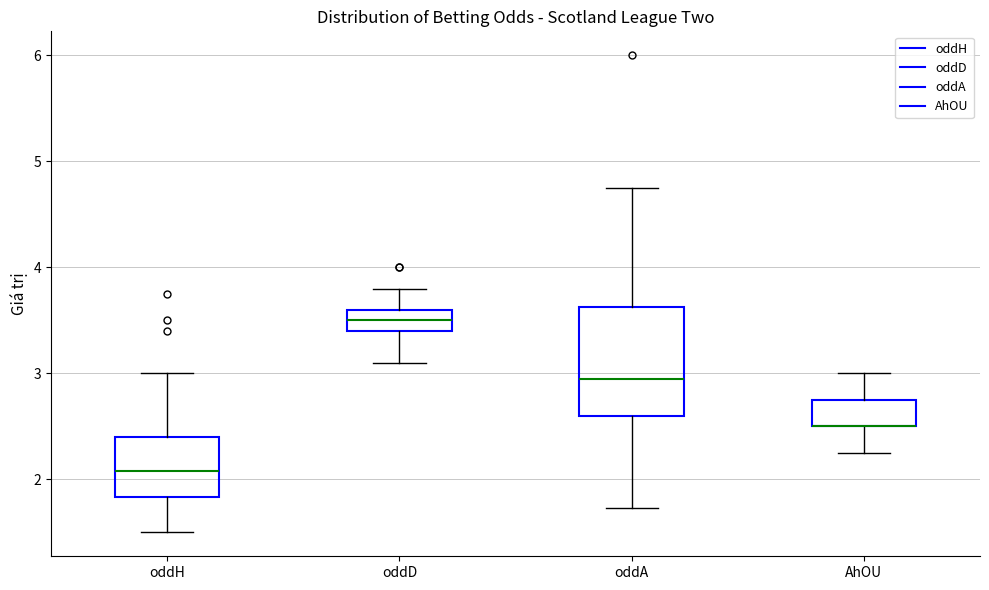

Reading left to right, read every box against the y-axis: the position of its median line, the range the box covers, and the ends of its whiskers. The values are not printed on the chart, so give them approximately, as read against the axis.

oddH: median 2.1, box 1.8 to 2.4, whiskers 1.5 to 3.0
oddD: median 3.5, box 3.4 to 3.6, whiskers 3.1 to 3.8
oddA: median 3.0, box 2.6 to 3.6, whiskers 1.7 to 4.8
AhOU: median 2.5 (drawn on the box's lower edge), box 2.5 to 2.8, whiskers 2.3 to 3.0